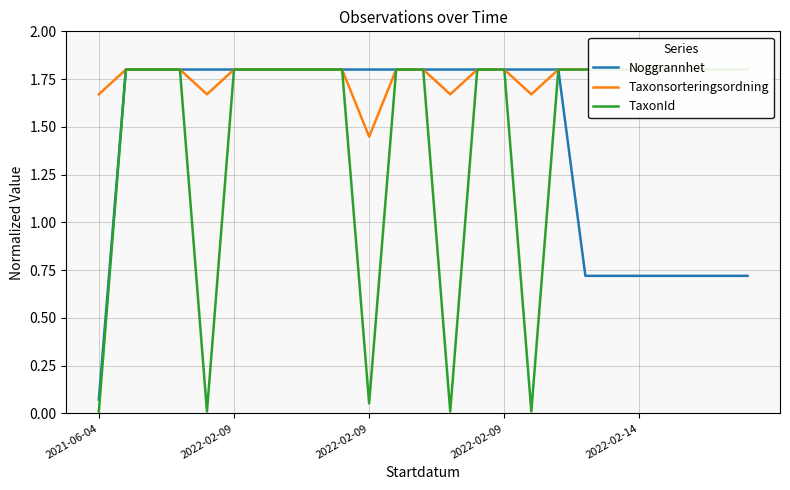

True or false: Noggrannhet and Taxonsorteringsordning intersect in this chart.

False